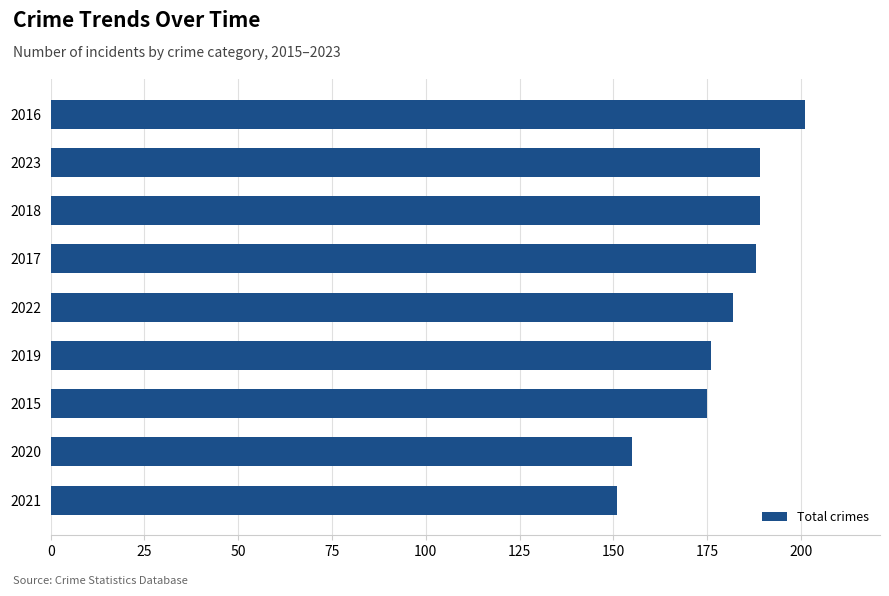

What is the ratio of the value at 2020 to the value at 2022?

0.9